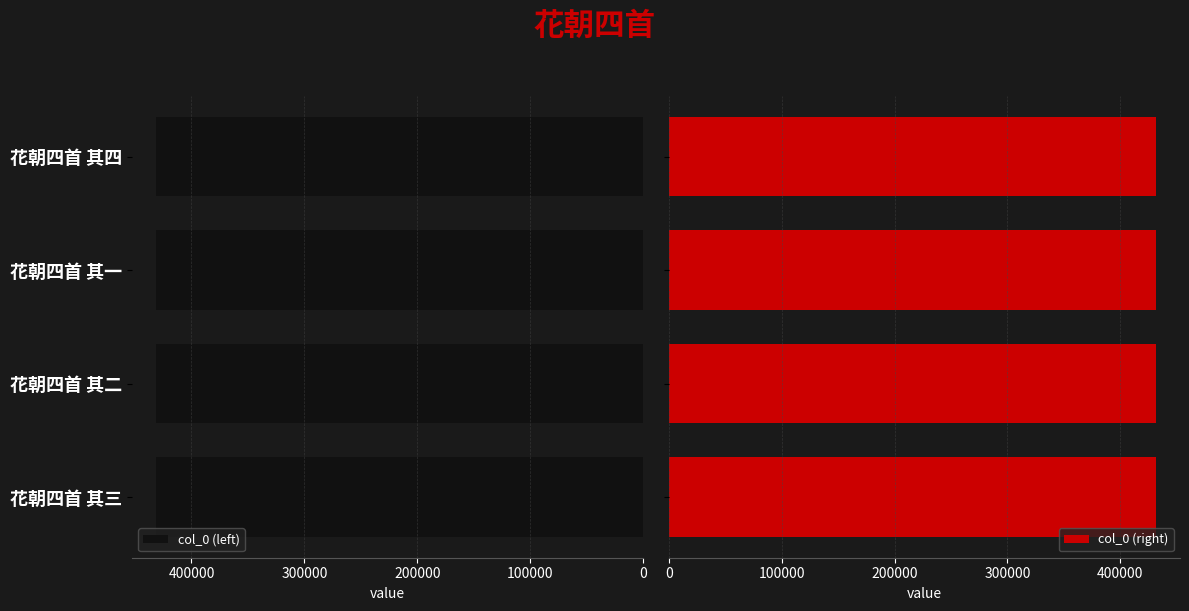

At how many categories does at least one series exceed 431238?

3